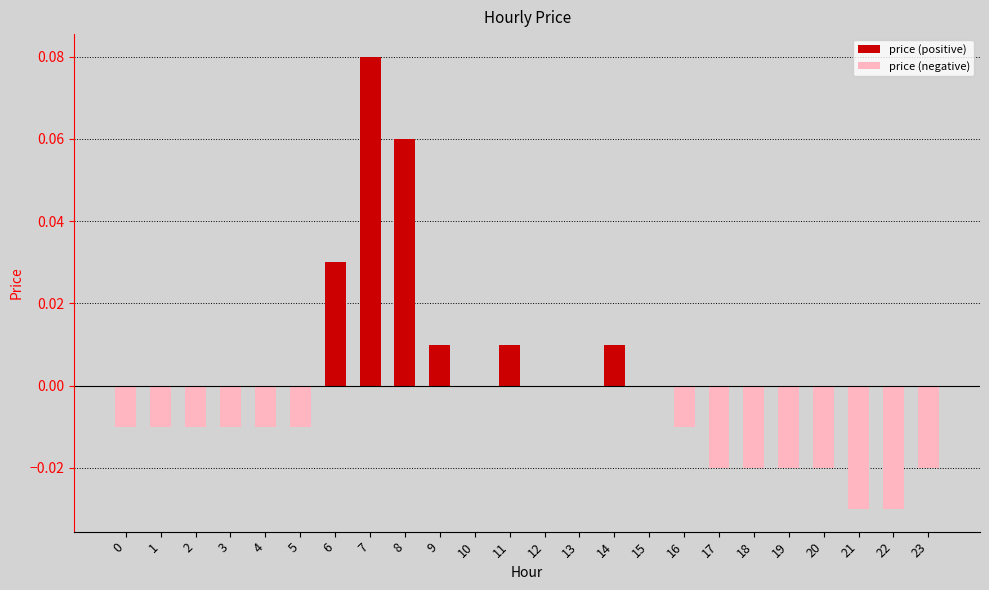

What is the sum of all price (positive) values?

0.2